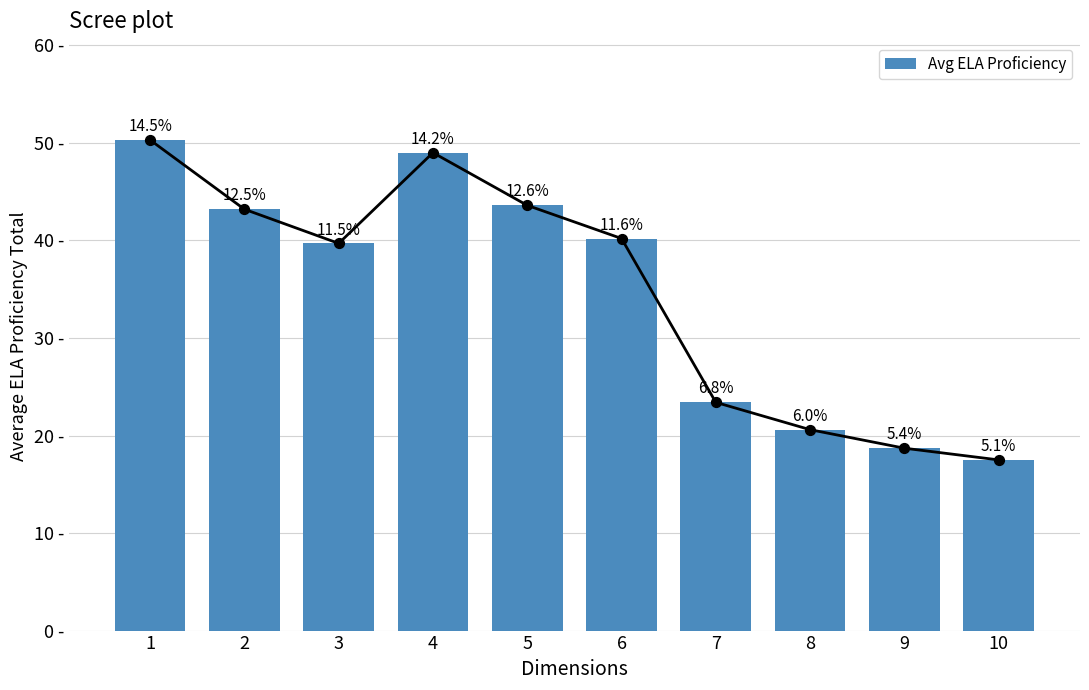

What is the ratio of the value at 7 to the value at 1?

0.5